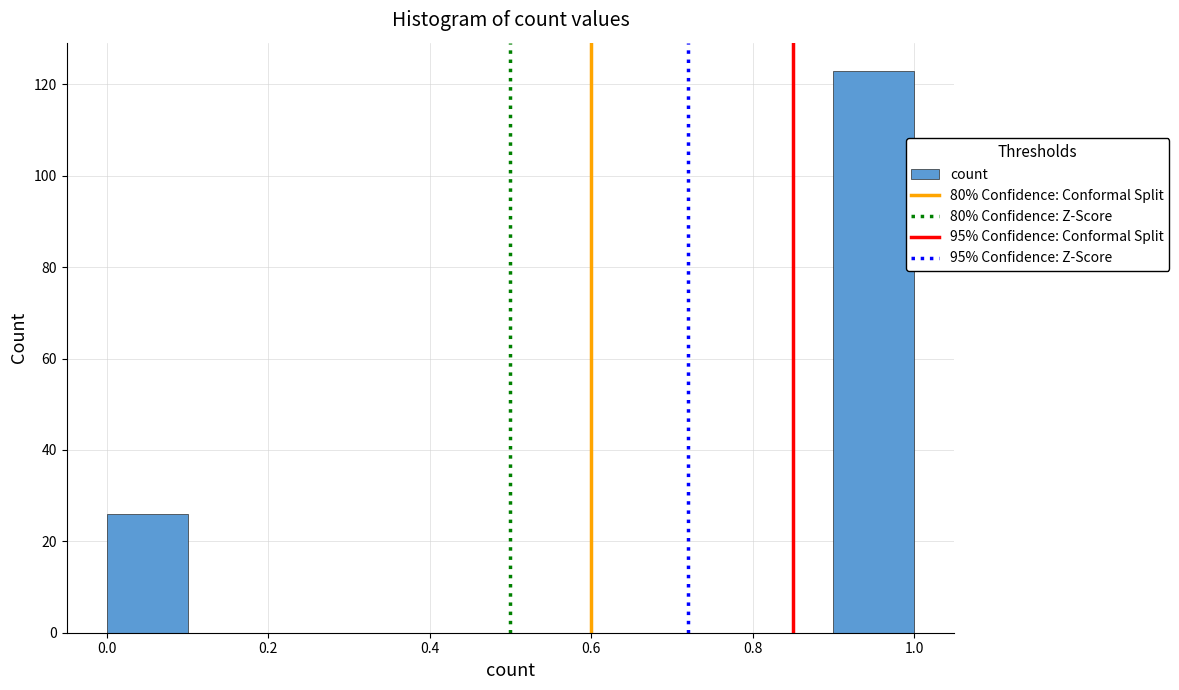

Reading left to right, transcribe this chart: for each bar, give the range it covers on the x-axis and its height. The values are not printed on the chart, so give them approximately, as read against the axis.

0.0 to 0.1: 26
0.1 to 0.2: 0
0.2 to 0.3: 0
0.3 to 0.4: 0
0.4 to 0.5: 0
0.5 to 0.6: 0
0.6 to 0.7: 0
0.7 to 0.8: 0
0.8 to 0.9: 0
0.9 to 1.0: 124